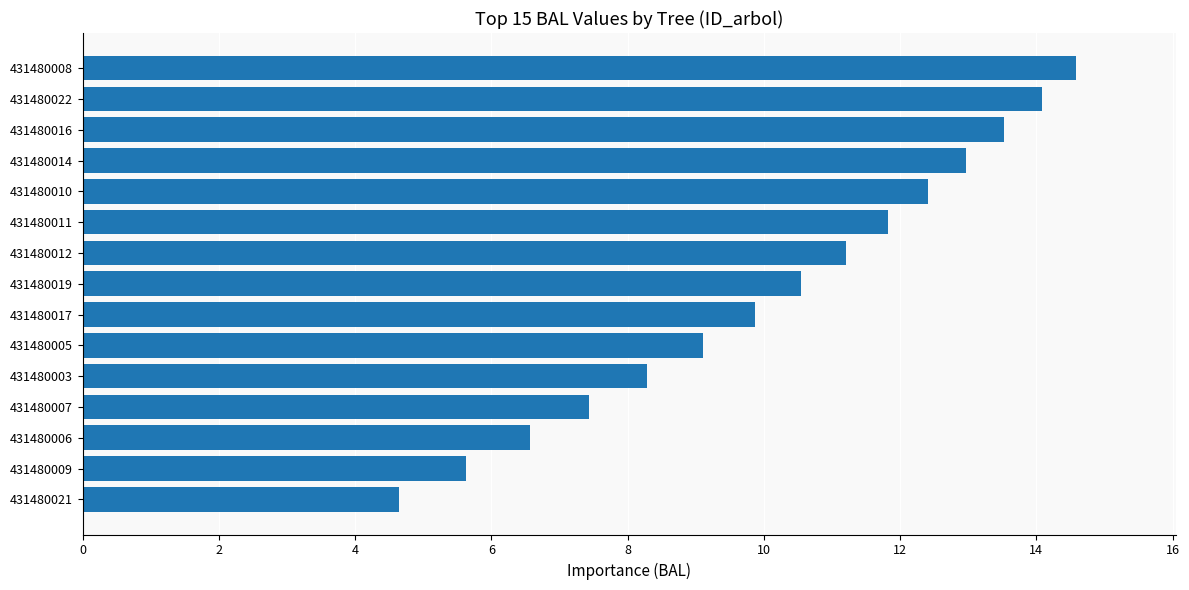

Is it true that the value at 431480021 is 4.6?

True